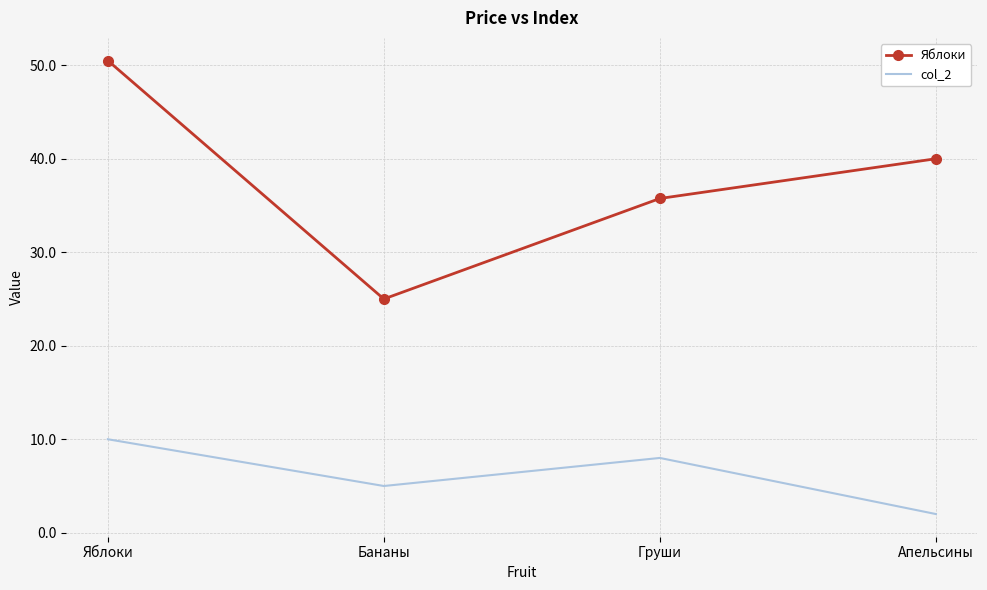

What position from the left is Груши?

3